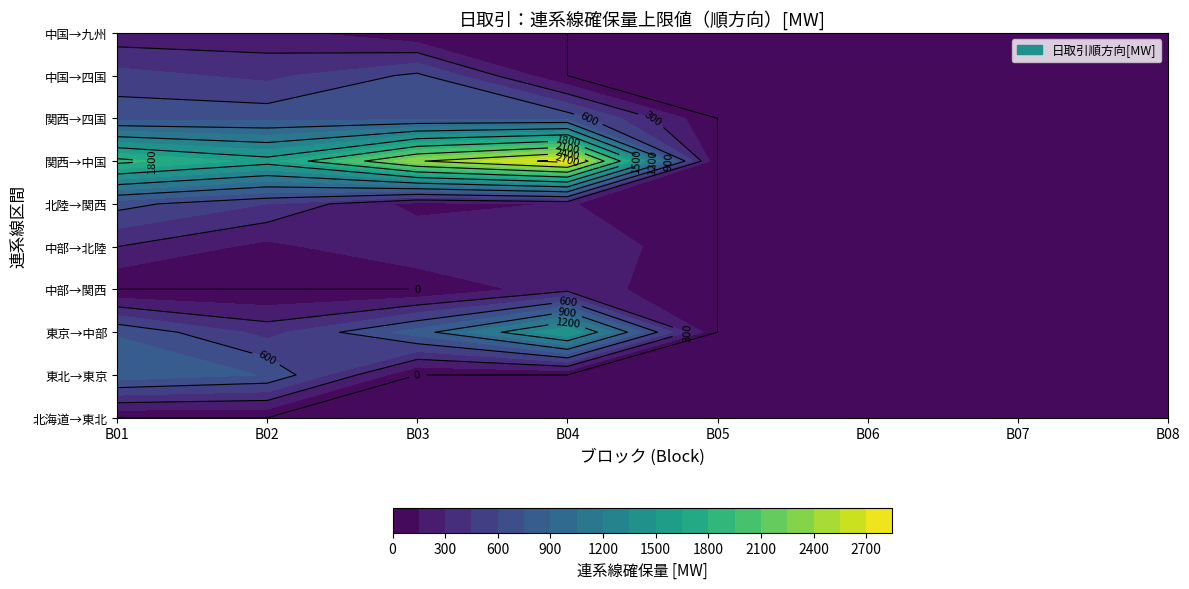

At which label does 中国→四国 reach its peak?

B03